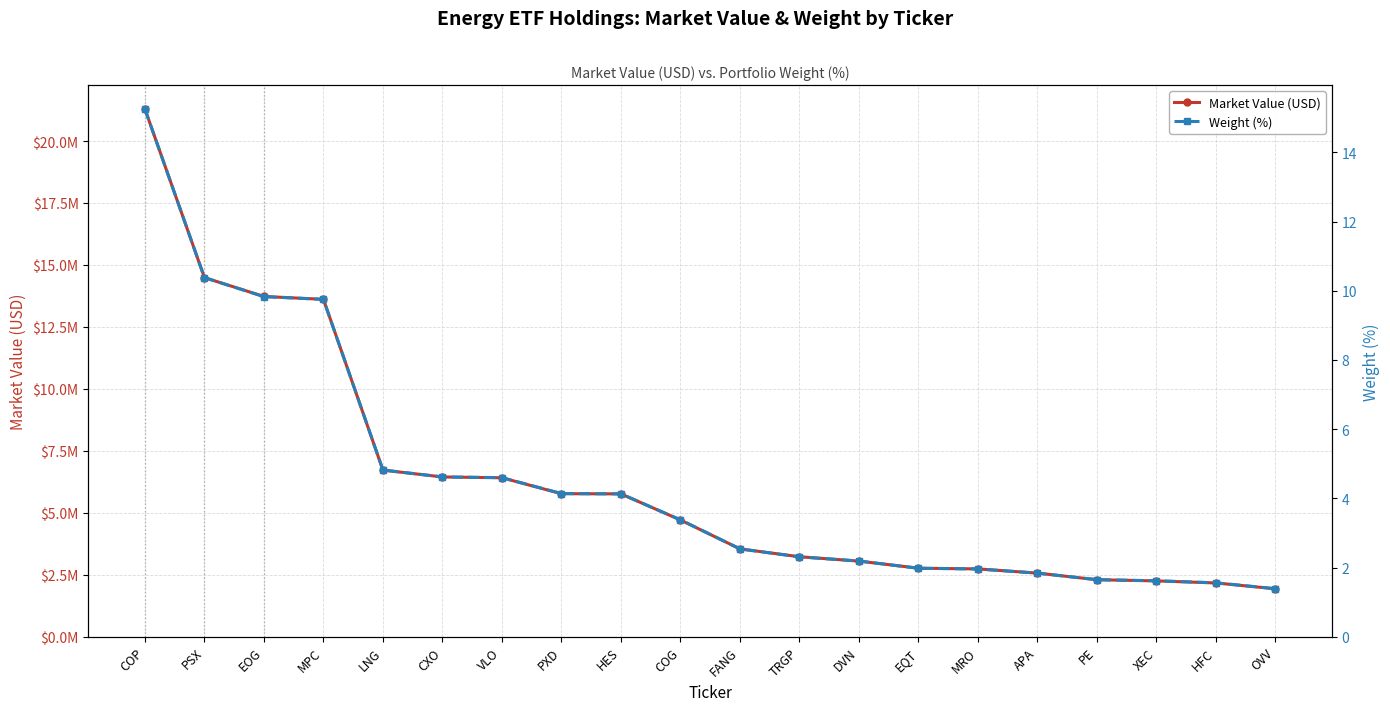

What is the label of the 12th point from the right?

HES